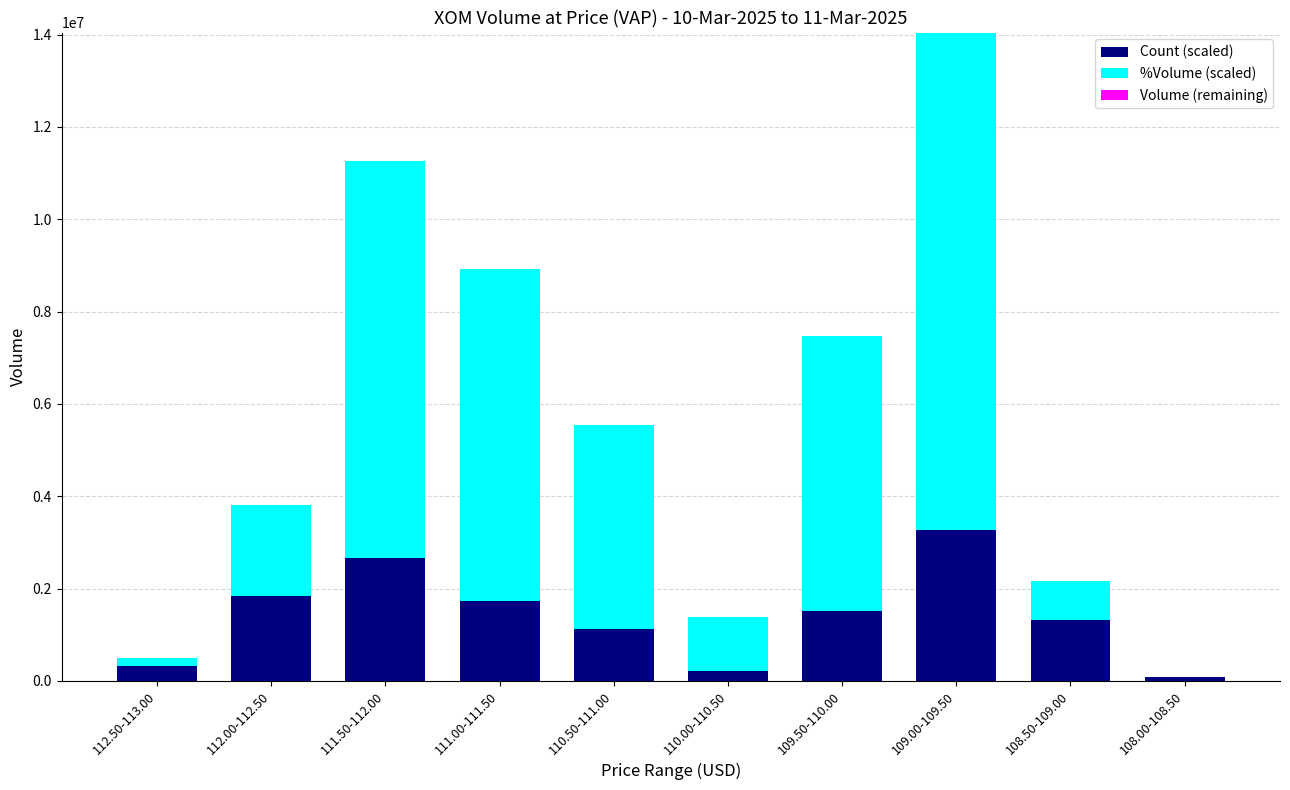

Is the value of %Volume (scaled) at 110.00-110.50 greater than the value of Count (scaled) at 109.00-109.50?

No